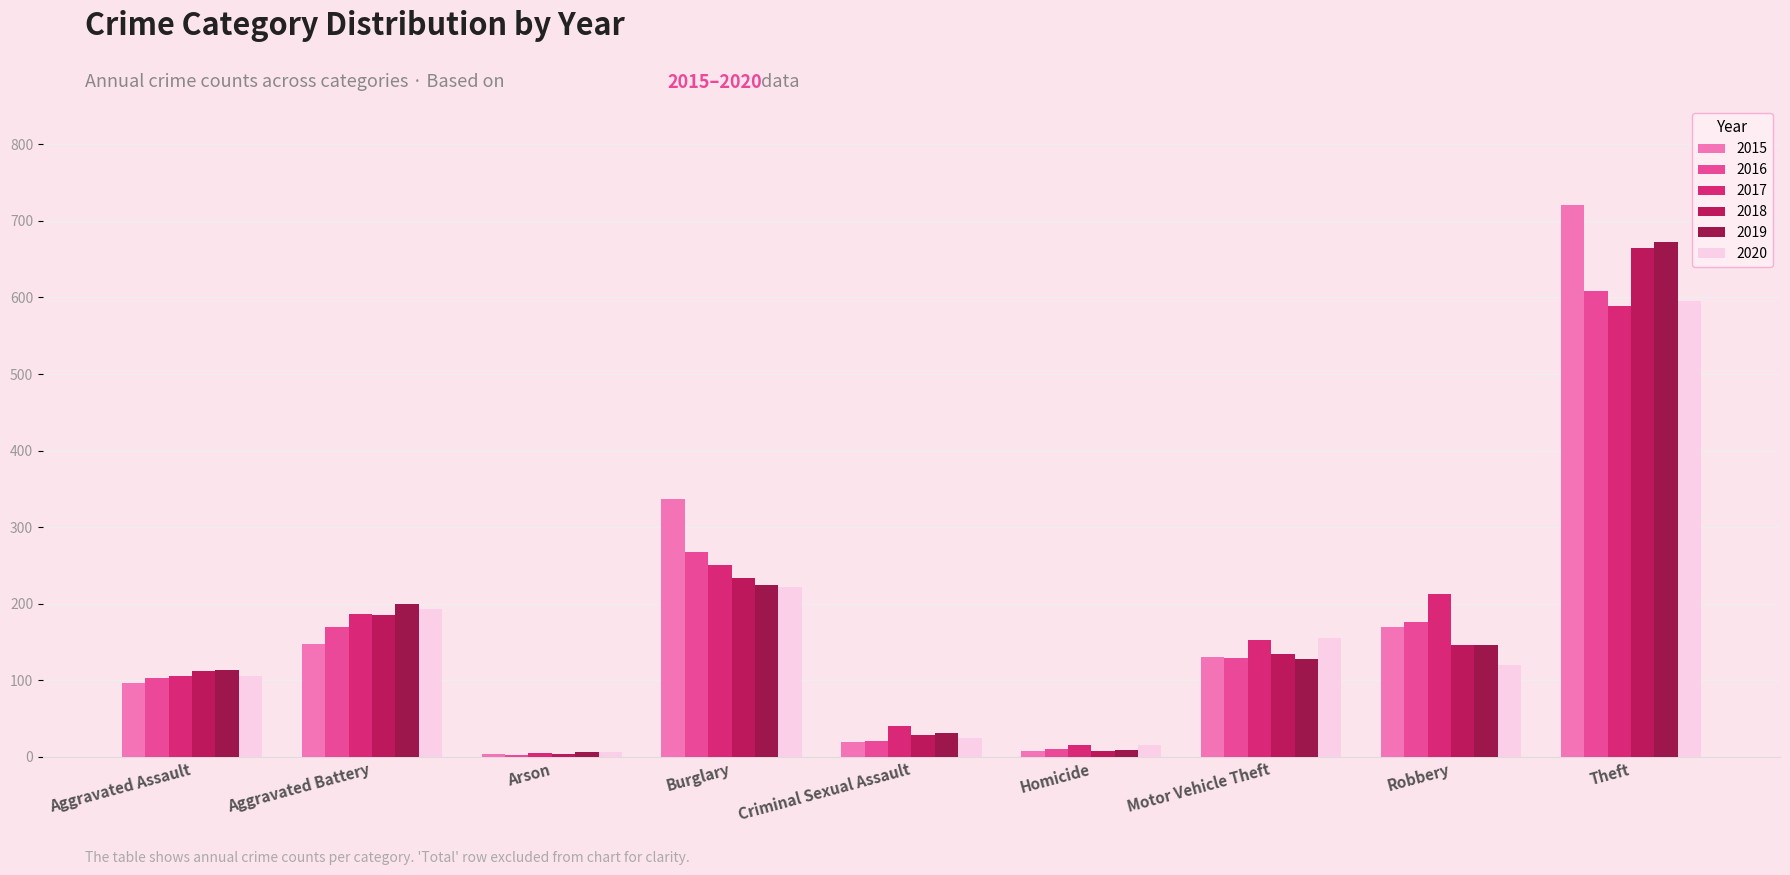

What is the difference between the maximum and second lowest values in the 2016 series?

598